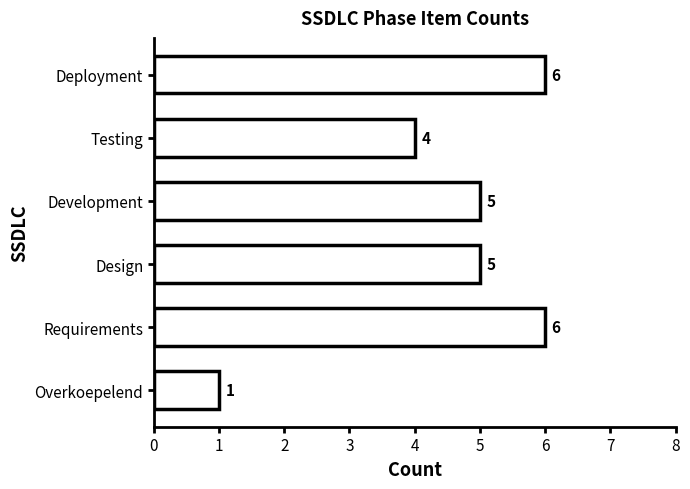

Does the chart contain stacked bars?

No